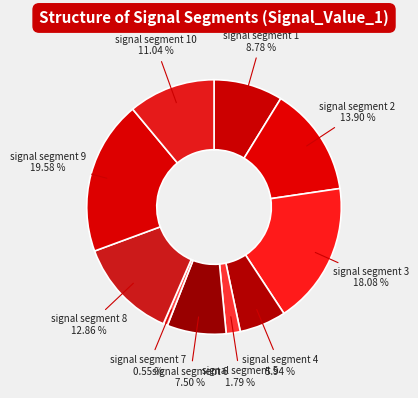

What is the total percentage of signal segment 3 and signal segment 4?

24.0%